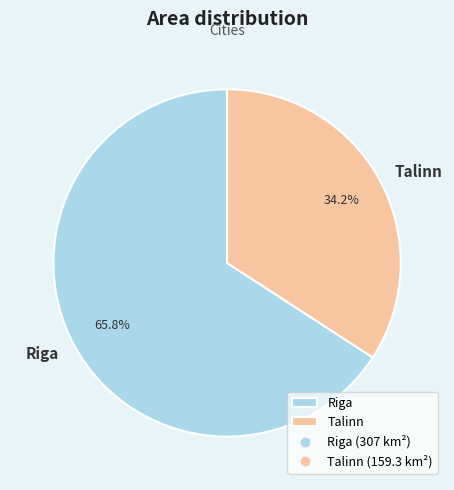

To the nearest percent, what percentage of the pie is Talinn?

34%